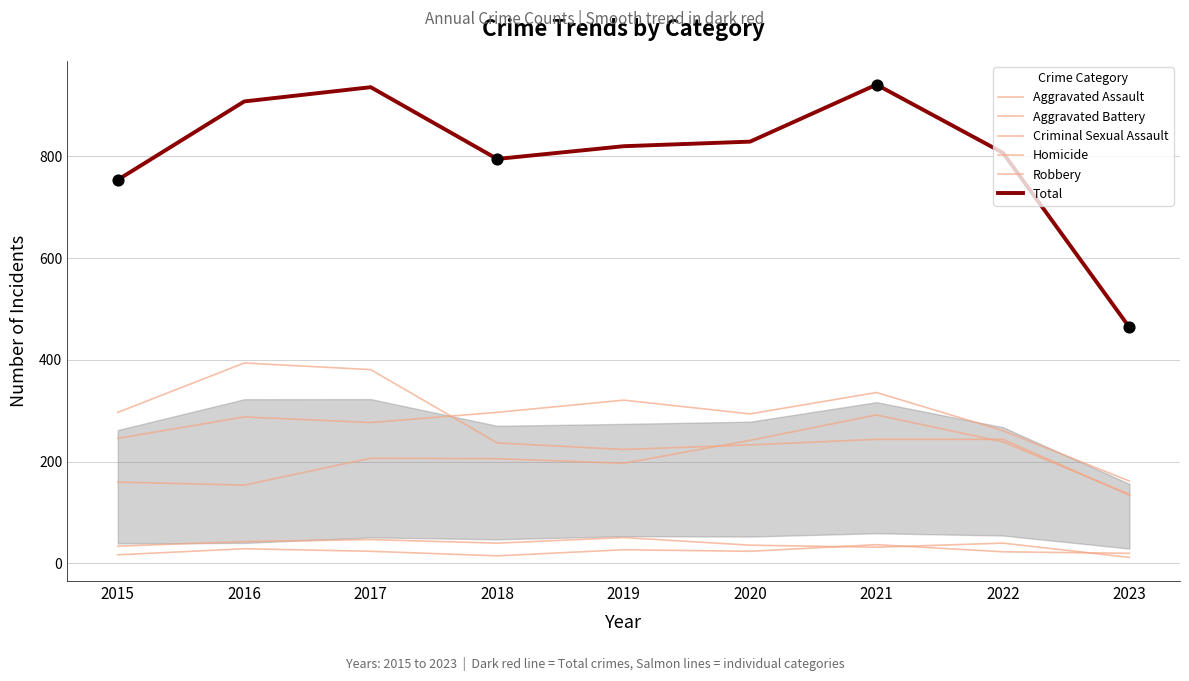

Which series has the largest total across all categories?

Total